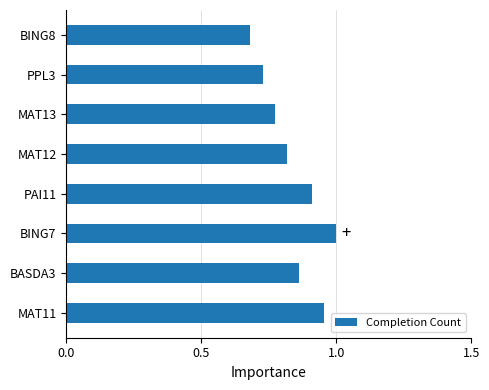

Between BING8 and BASDA3, which is larger?

BASDA3